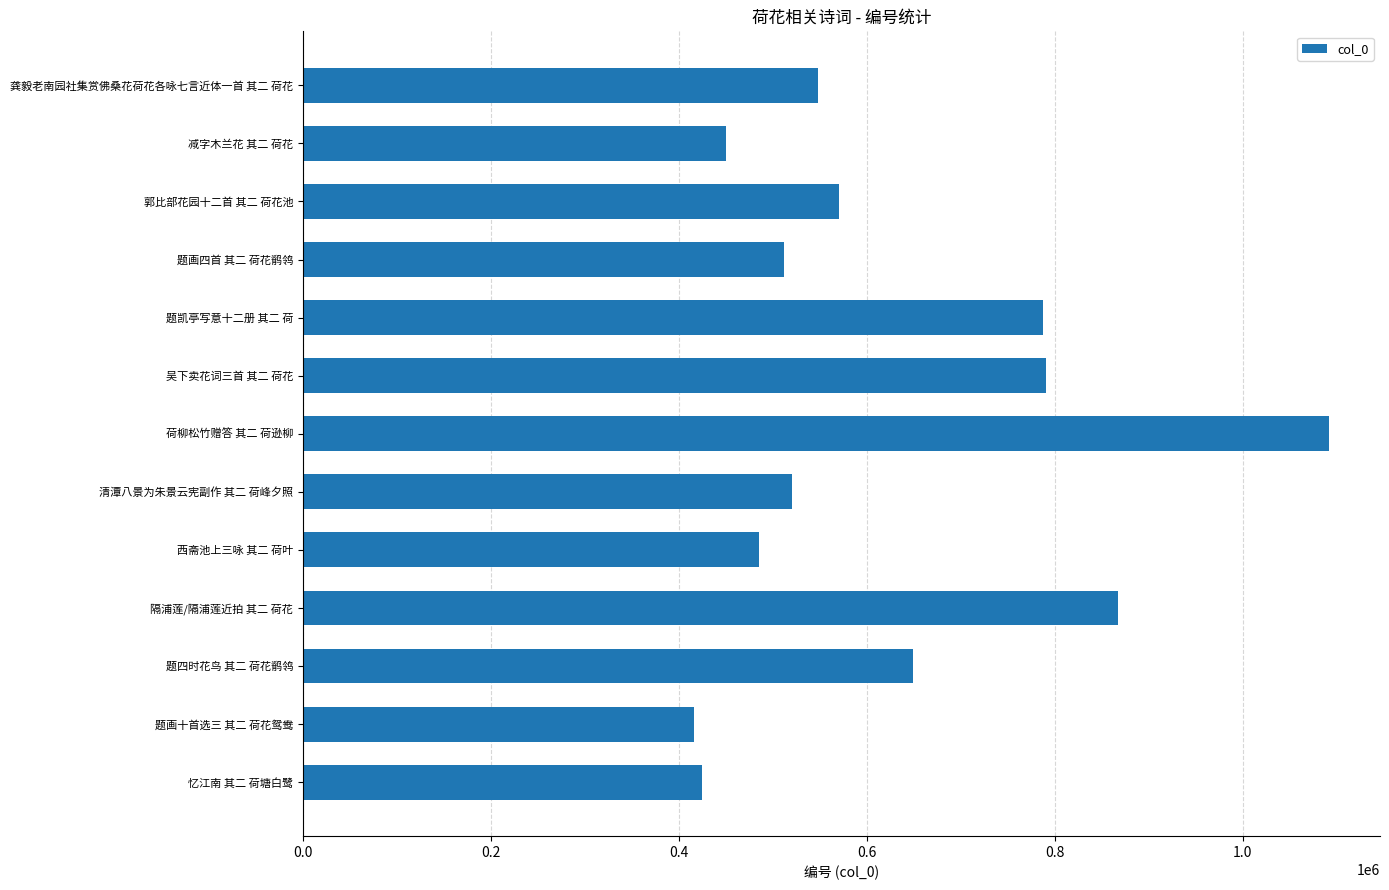

Are the bars horizontal?

Yes